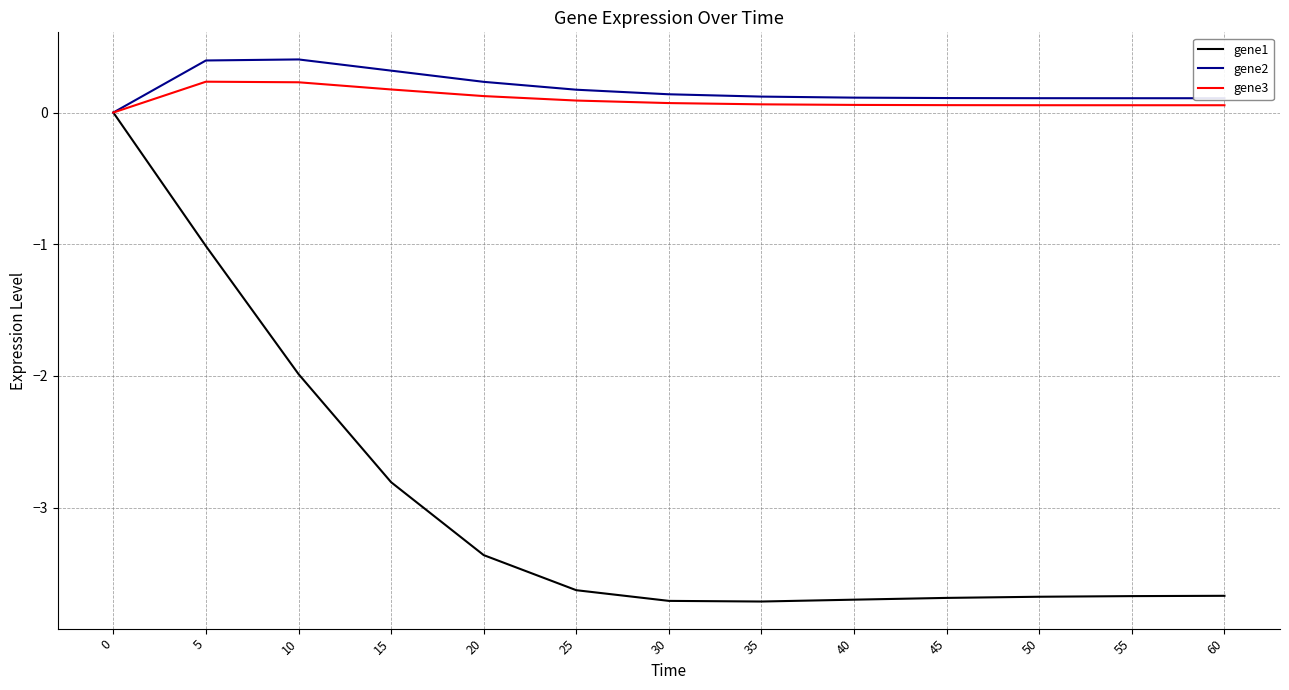

How many values in the gene2 series exceed 0?

12